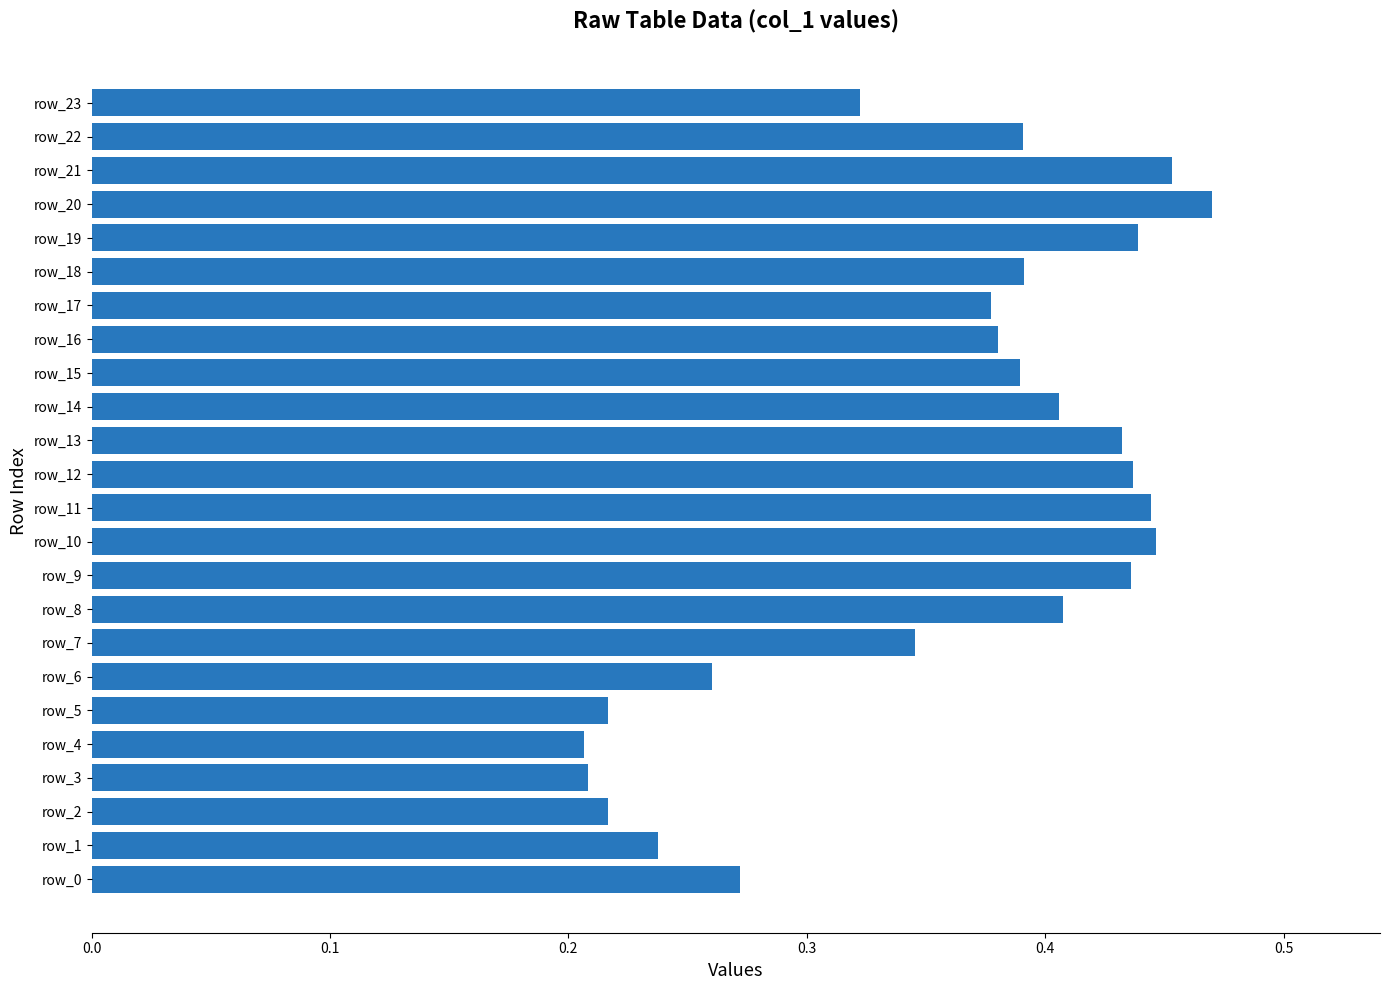

What is the sum of all values?

8.6